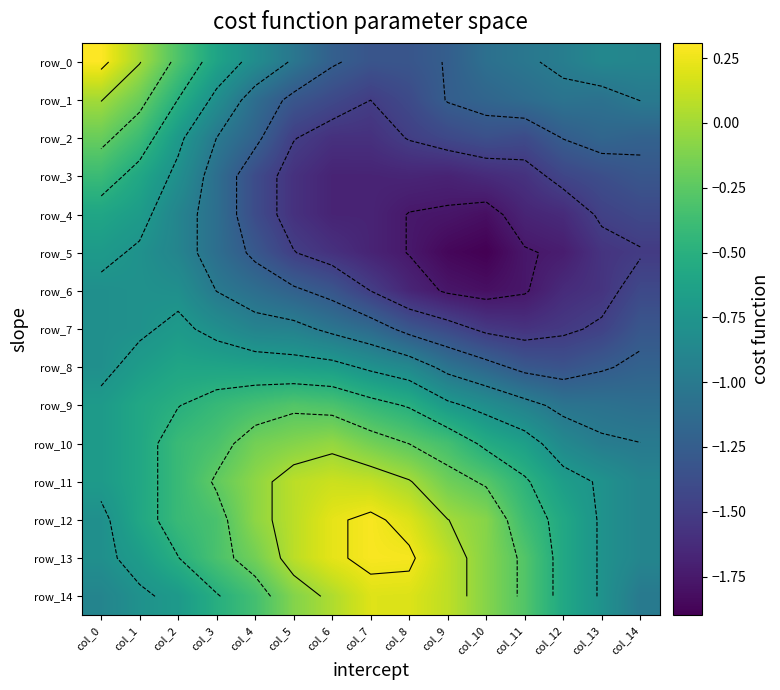

The row_11 series shows -0.5 at col_11. True or false?

True